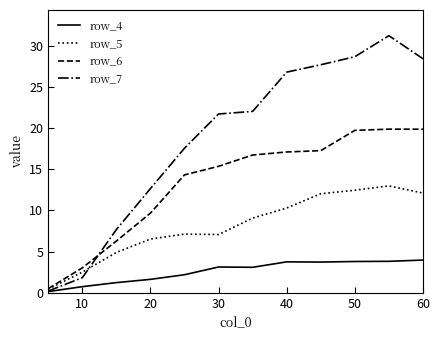

Does the chart display data point markers on the line(s)?

No